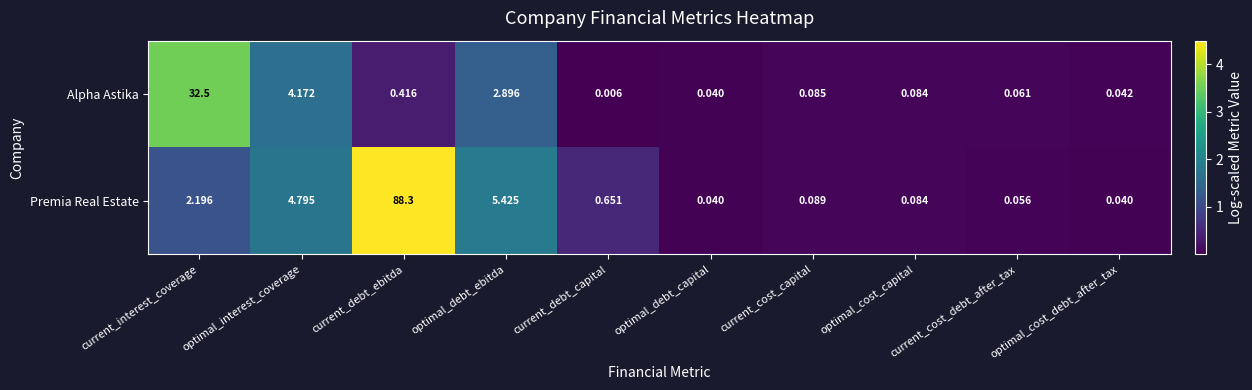

Which series has the largest total across all categories?

Premia Real Estate